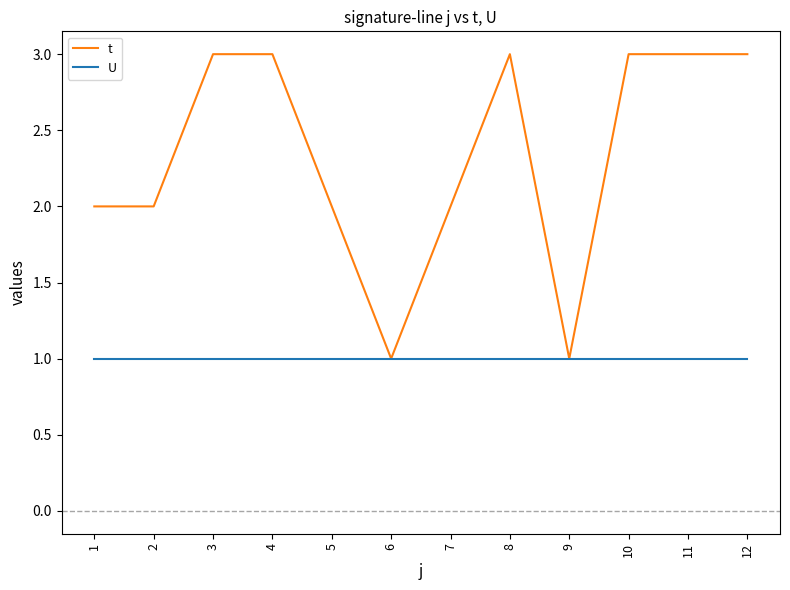

Which series has the largest range (max minus min)?

t